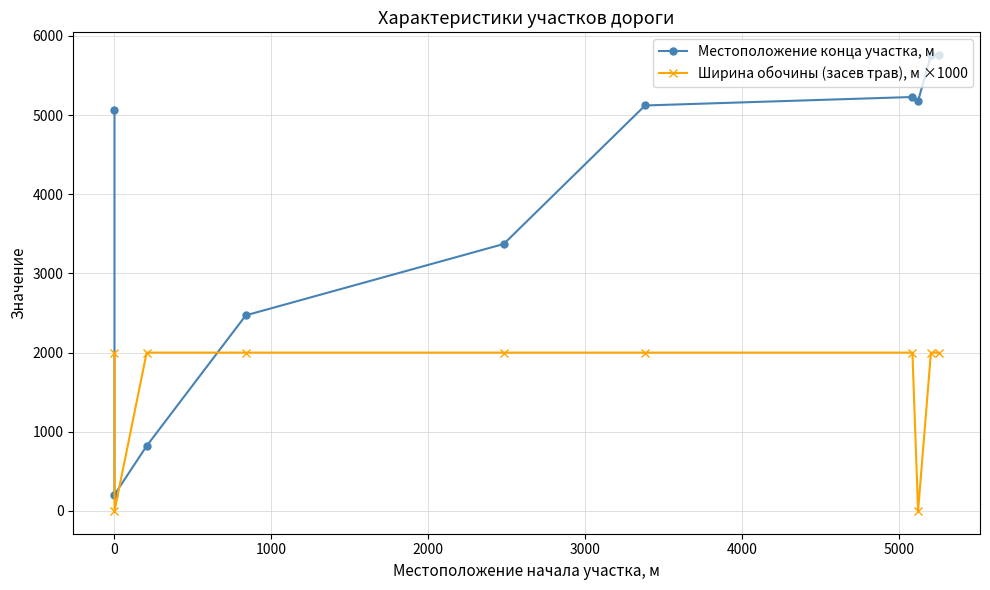

How many times do Местоположение конца участка, м and Ширина обочины (засев трав), м ×1000 cross each other?

2